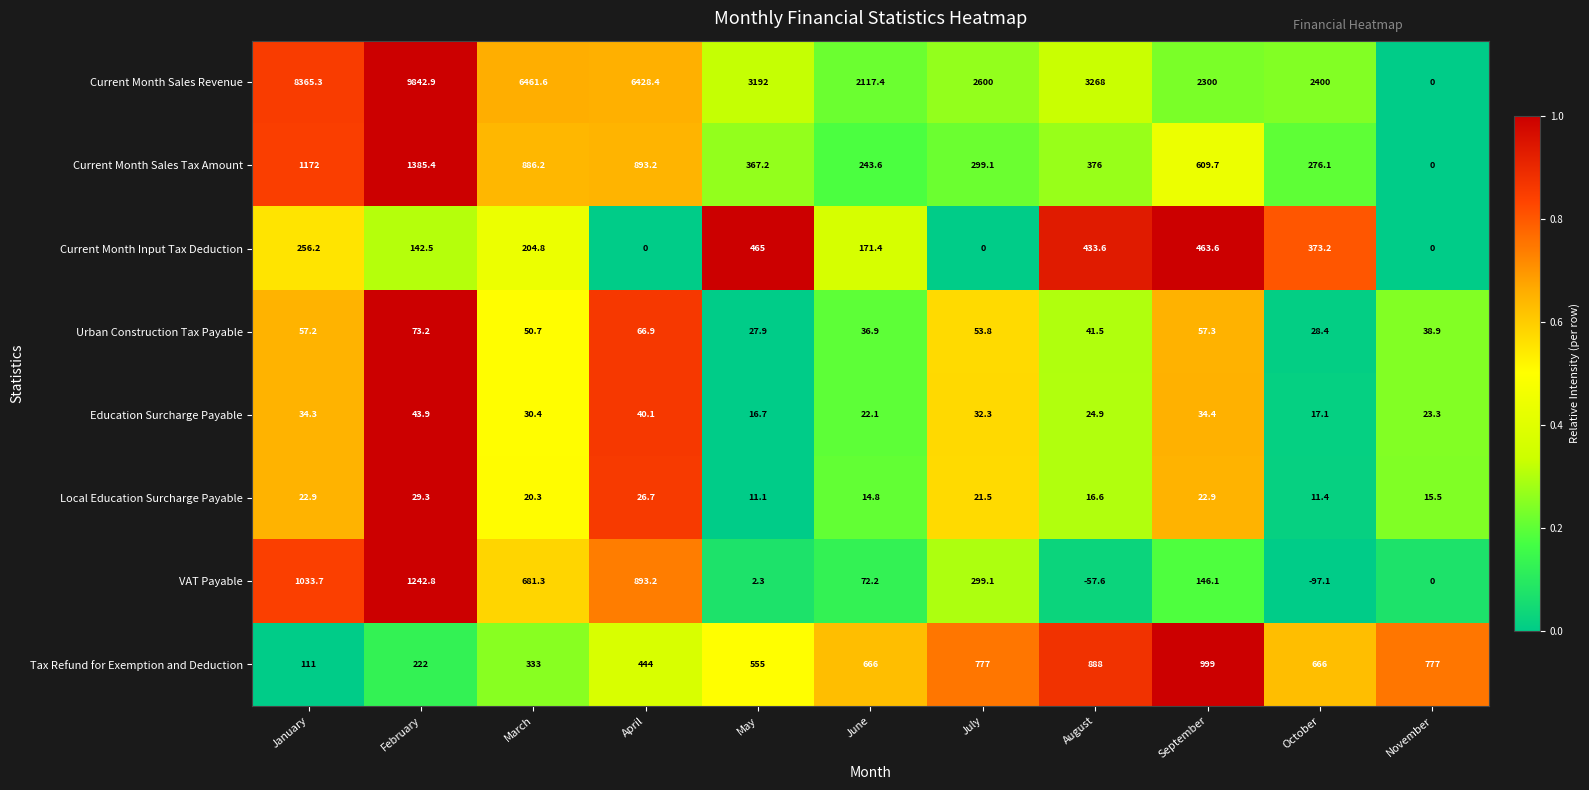

What is the difference between the highest and lowest values at March?

6441.3